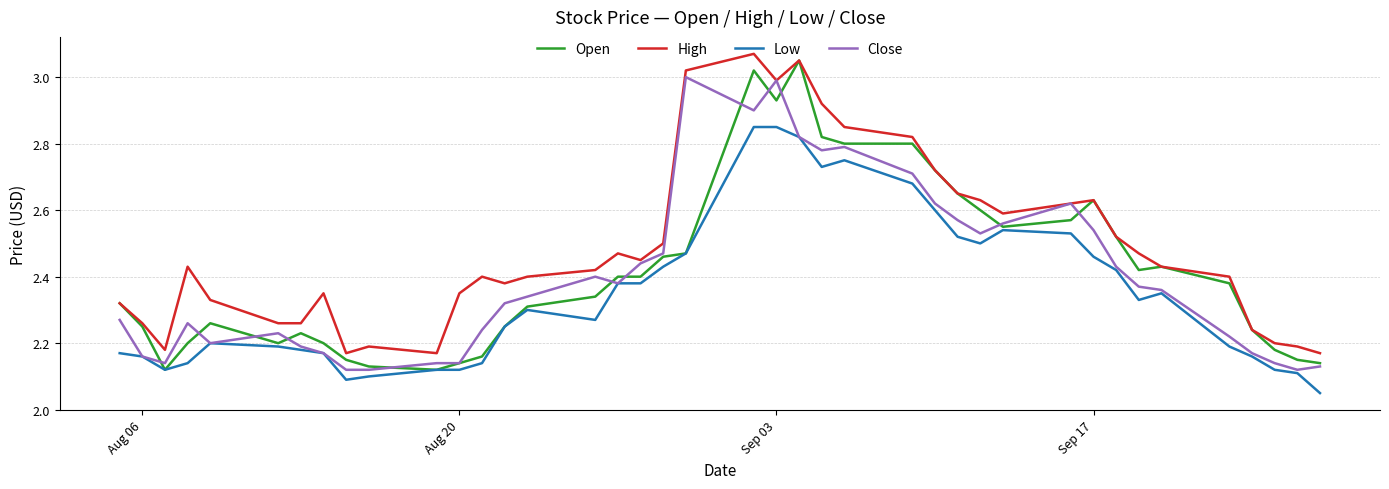

True or false: Low and High cross at least once.

False